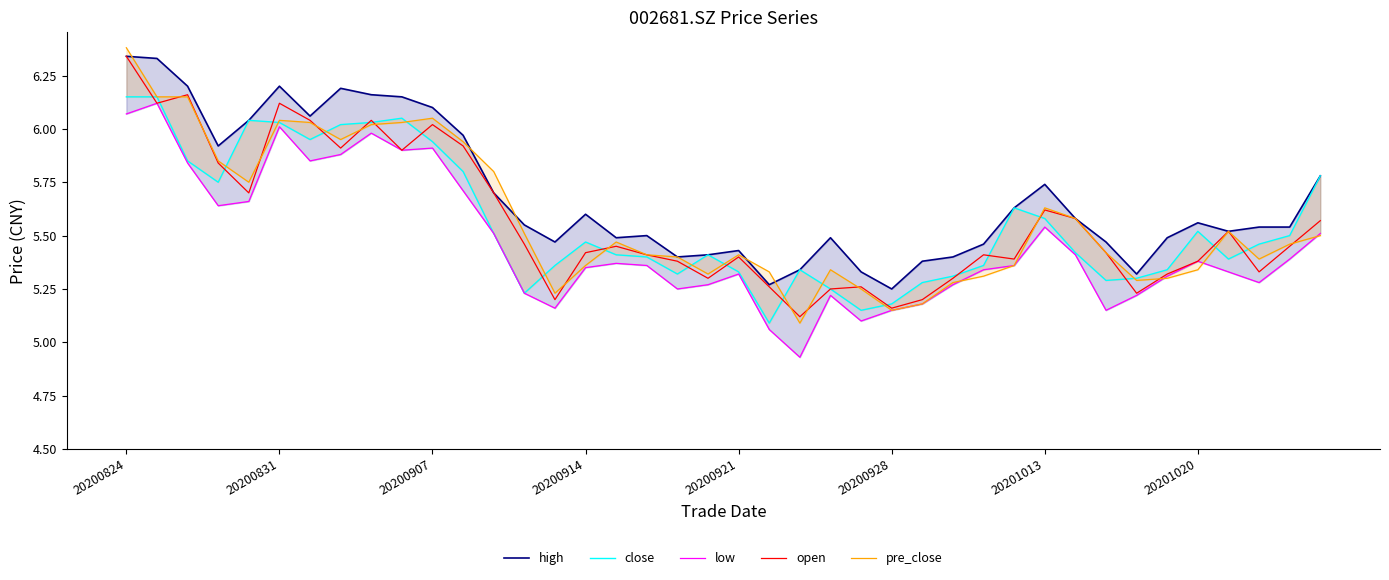

What are all the series names shown in the legend?

high, close, low, open, pre_close